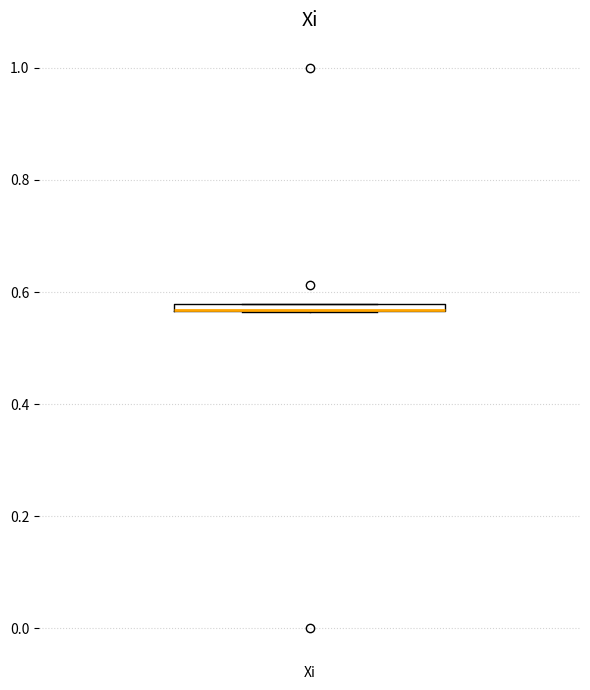

Where is the upper edge of the box for Xi on the y-axis? The values are not printed on the chart, so give them approximately, as read against the axis.

0.58